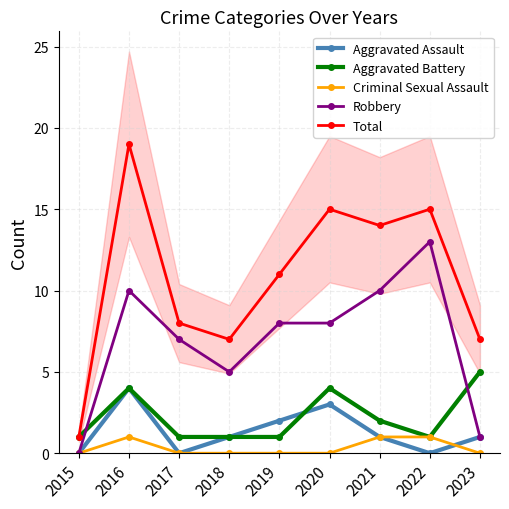

Which series has the largest total across all categories?

Total